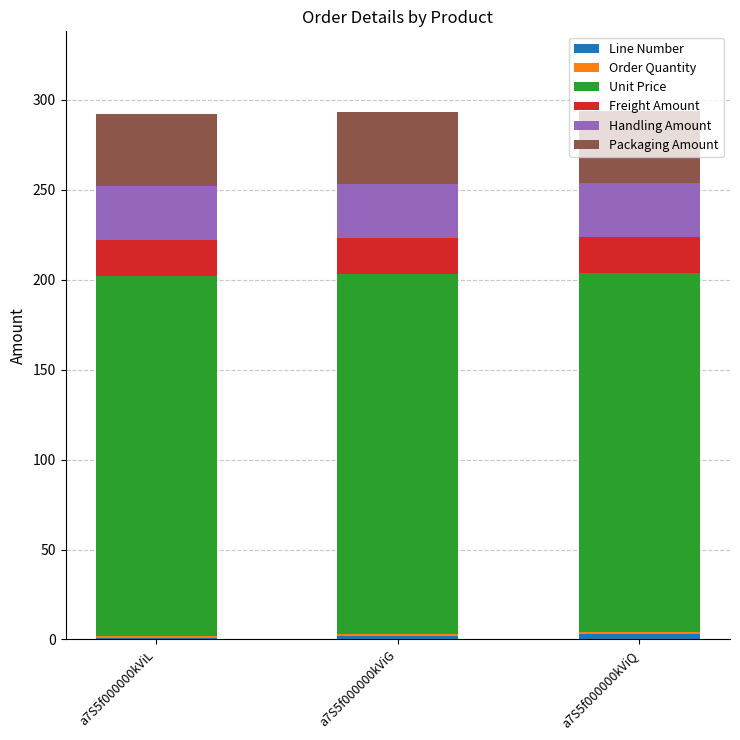

At which category is the sum across all series the highest?

a7S5f000000kViQ